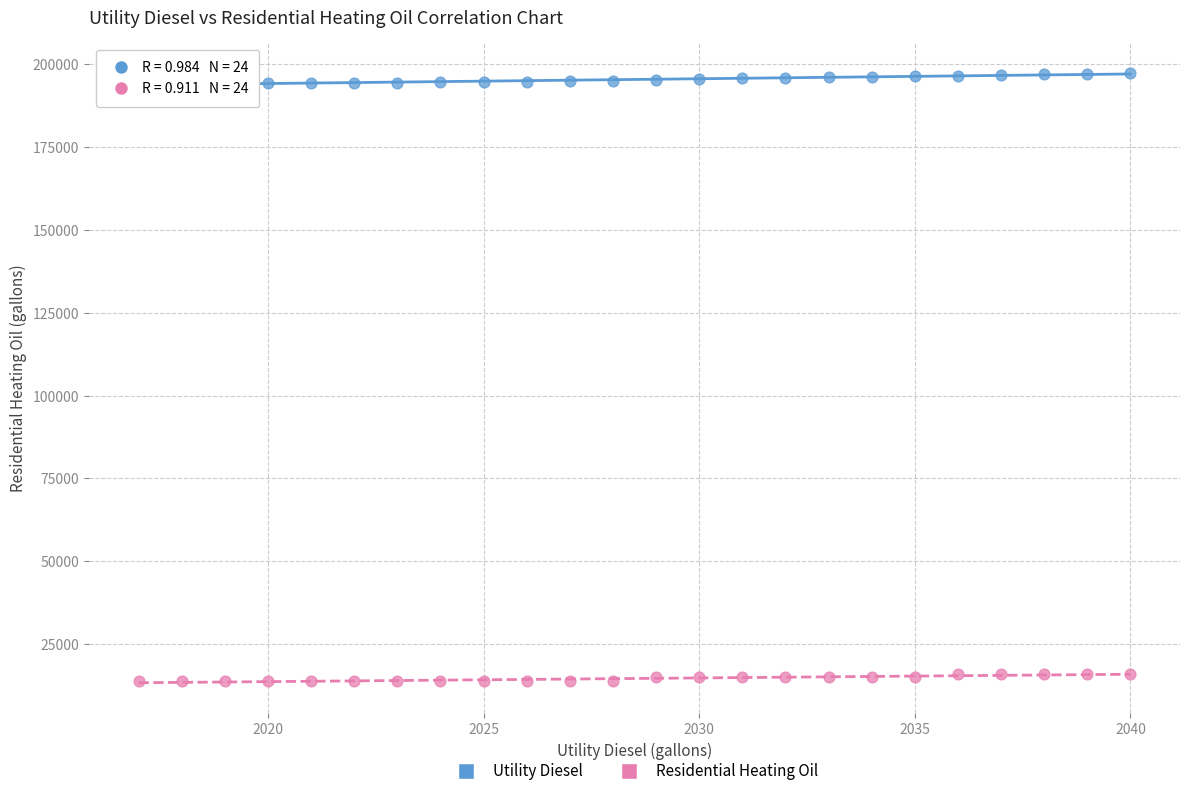

Across all data points, what is the range of Y values (max minus min)?

183322.9